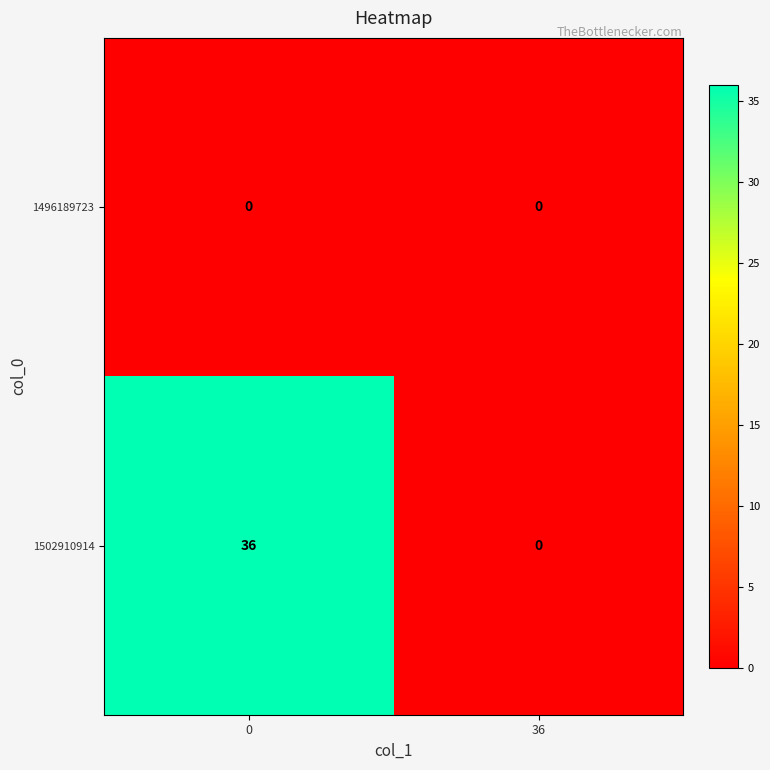

Which series has the largest range (max minus min)?

1502910914